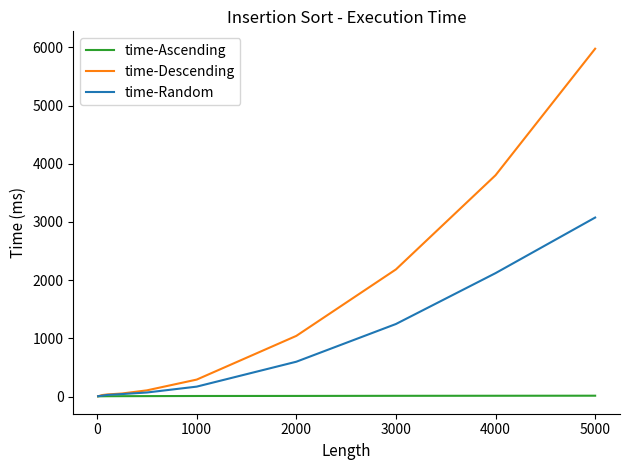

How many values in the time-Descending series are below 291?

5